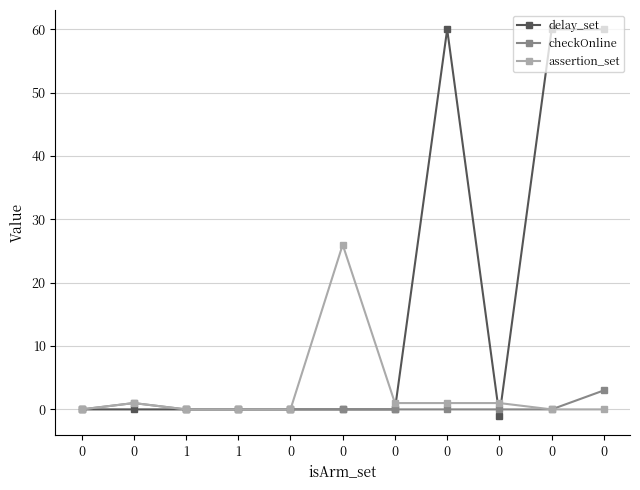

Does the chart have visible grid lines?

Yes